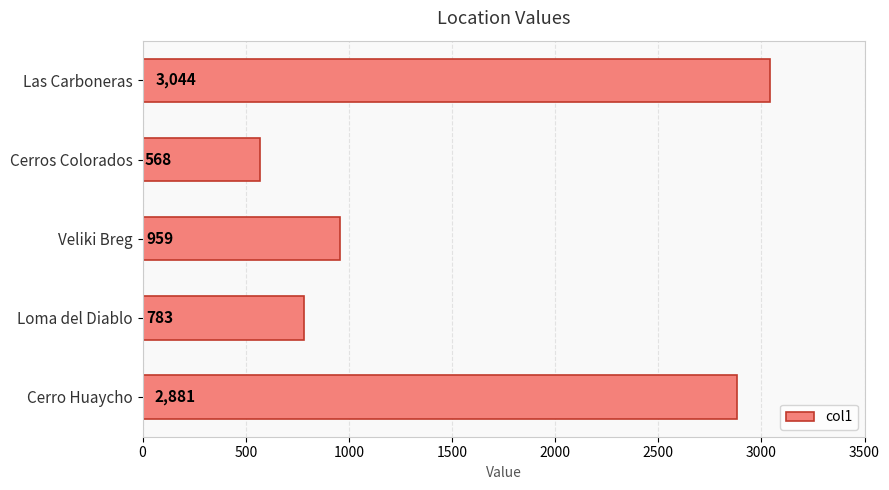

Reading bottom to top, what are all the values shown in this chart?

Cerro Huaycho=2881	Loma del Diablo=783	Veliki Breg=959	Cerros Colorados=568	Las Carboneras=3044